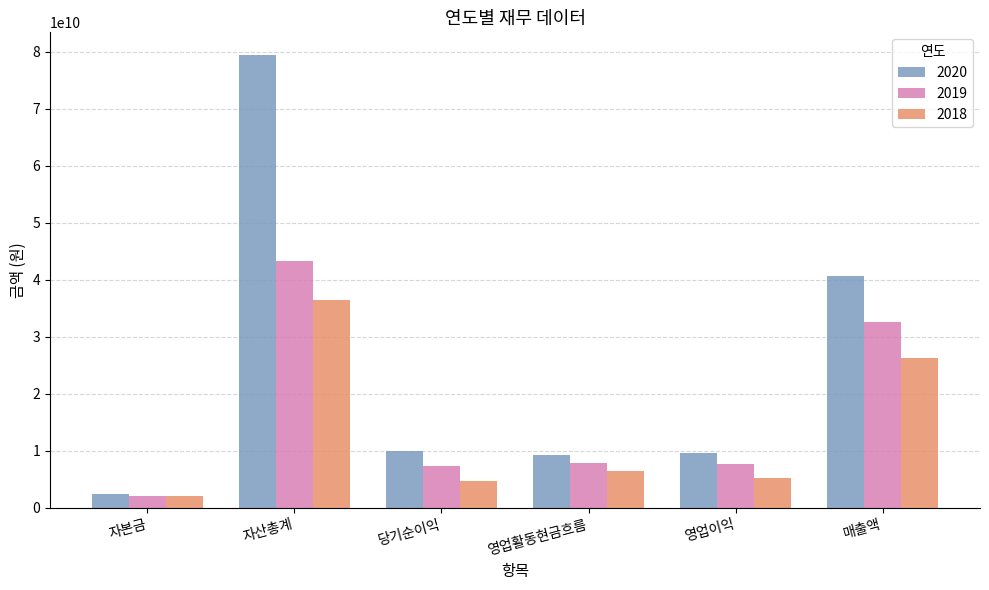

What is the label of the 3rd bar from the right?

영업활동현금흐름